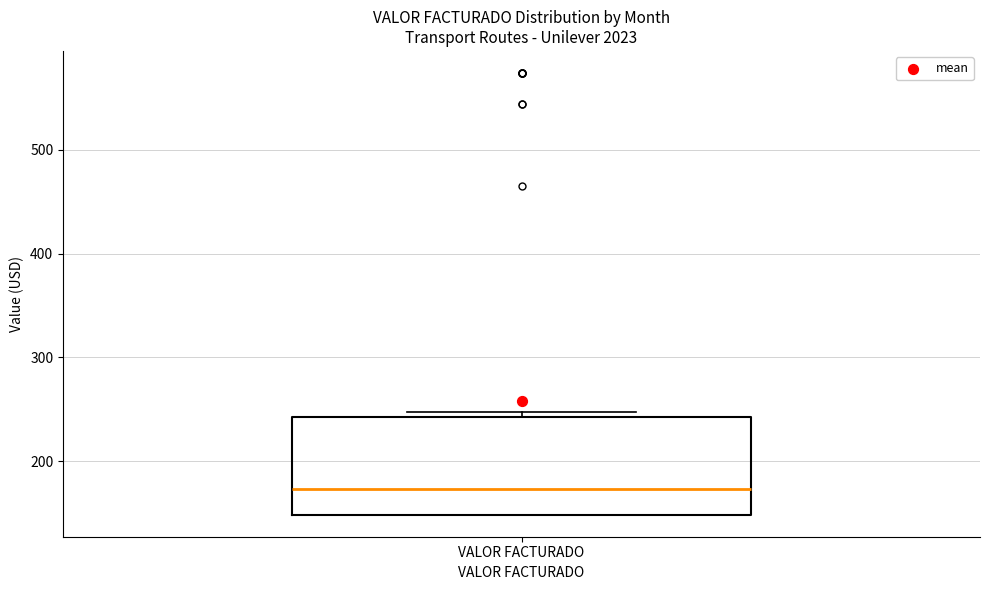

Read this box plot against the y-axis: the position of the median line, the range covered by the box, and the ends of both whiskers. The values are not printed on the chart, so give them approximately, as read against the axis.

median 170, box 150 to 240, whiskers 150 to 250